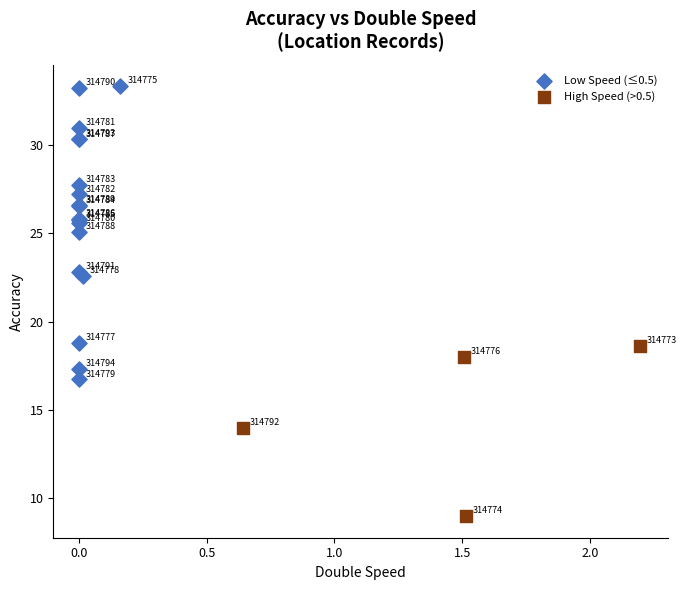

What are all the series names shown in the legend?

Low Speed (≤0.5), High Speed (>0.5)